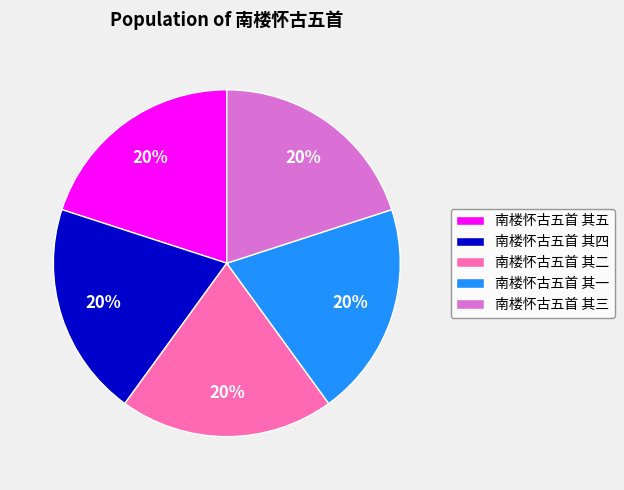

What percentage is the 南楼怀古五首 其一 slice, to the nearest percent?

20%